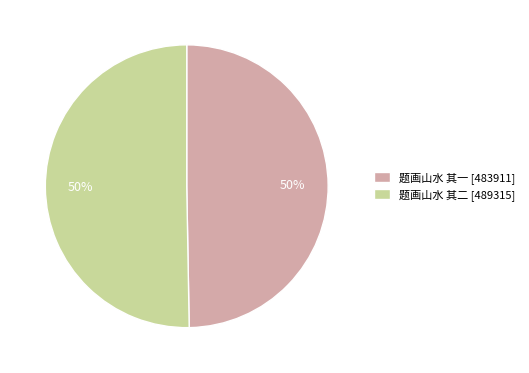

The 题画山水 其一 slice represents 50% of the pie. True or false?

True